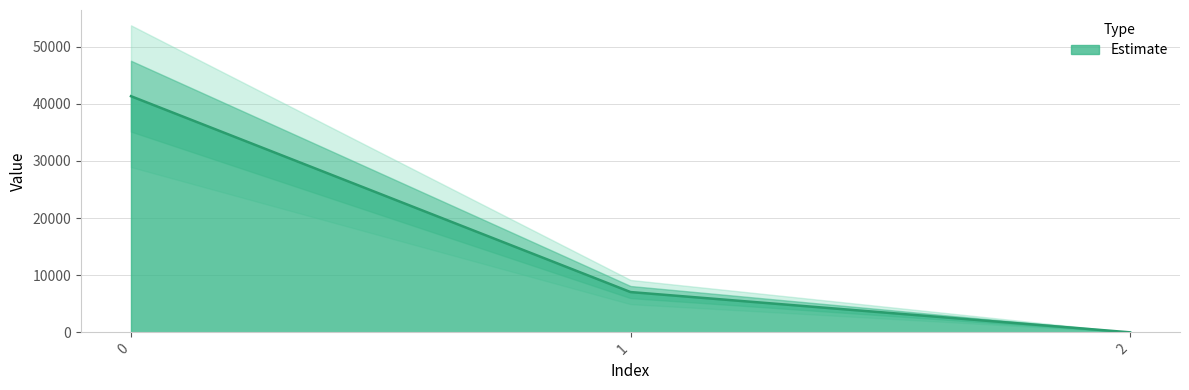

What is the minimum value shown in the chart?

0.1